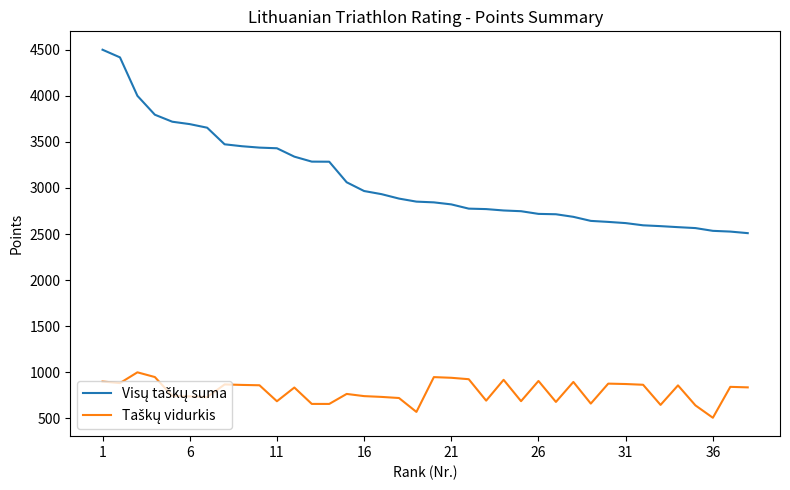

What is the greatest value displayed?

4500.0